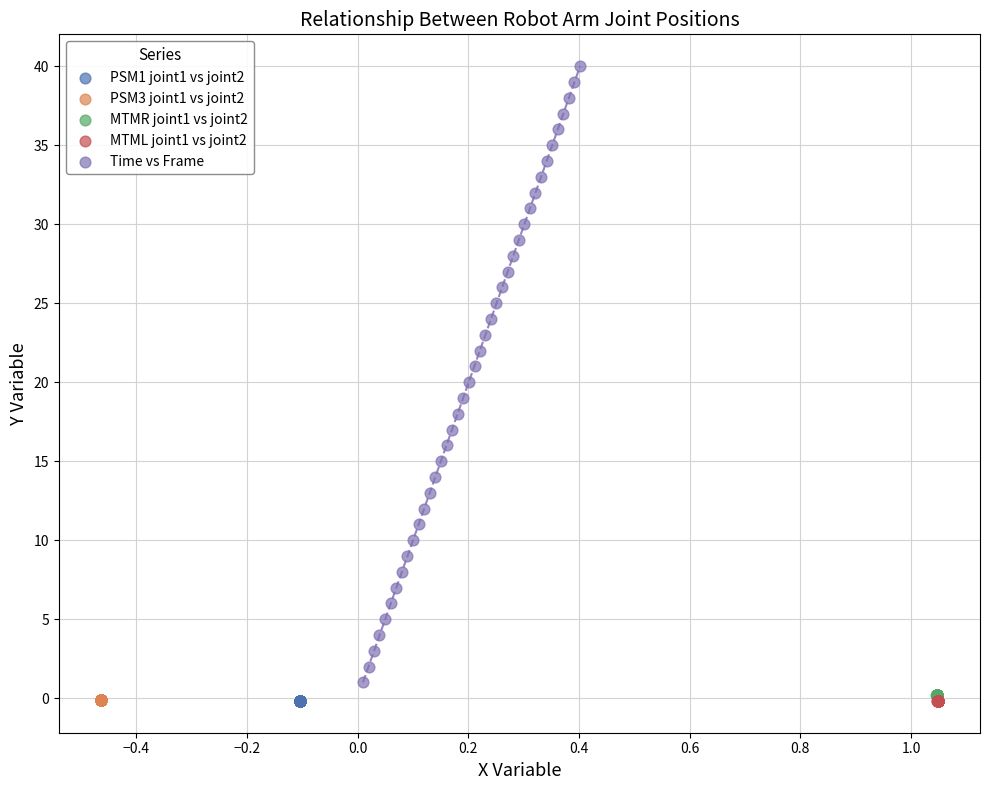

Which series reaches the maximum Y coordinate?

Time vs Frame